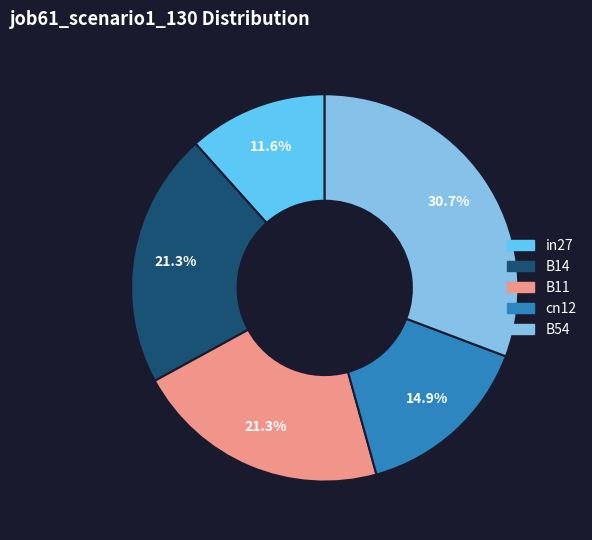

Which category has the biggest portion of the pie?

B54